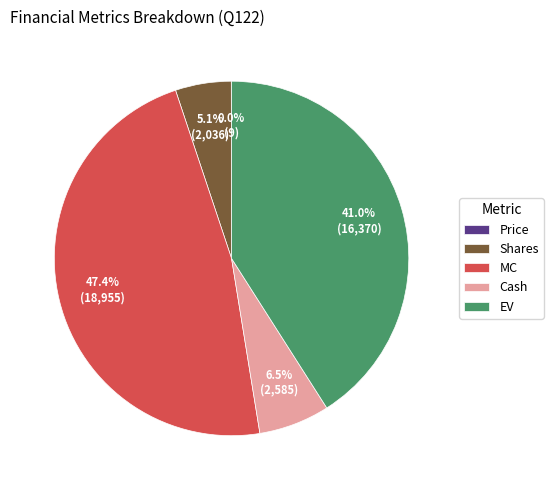

What portion of the pie excludes EV?

59.0%